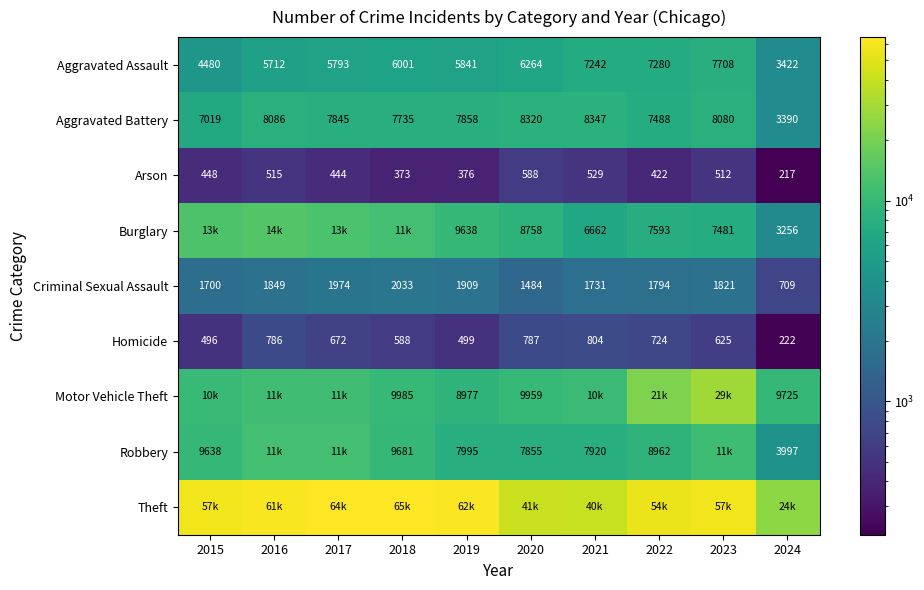

The value of Aggravated Battery at 2023 is 8080. True or false?

True